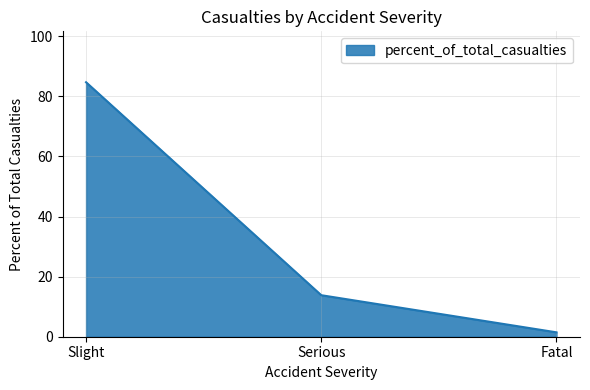

What is the difference between the maximum and minimum values?

83.3